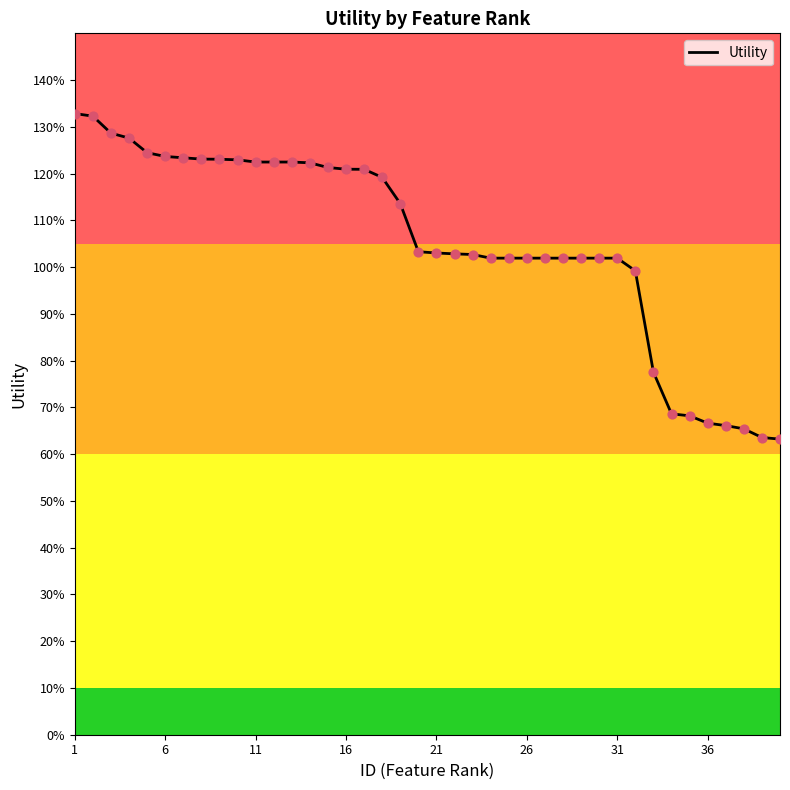

Does the chart have visible grid lines?

No